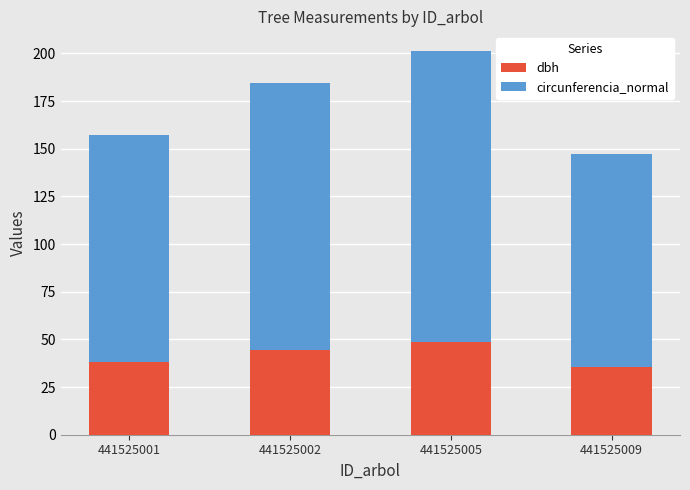

What is the minimum value for dbh?

35.6